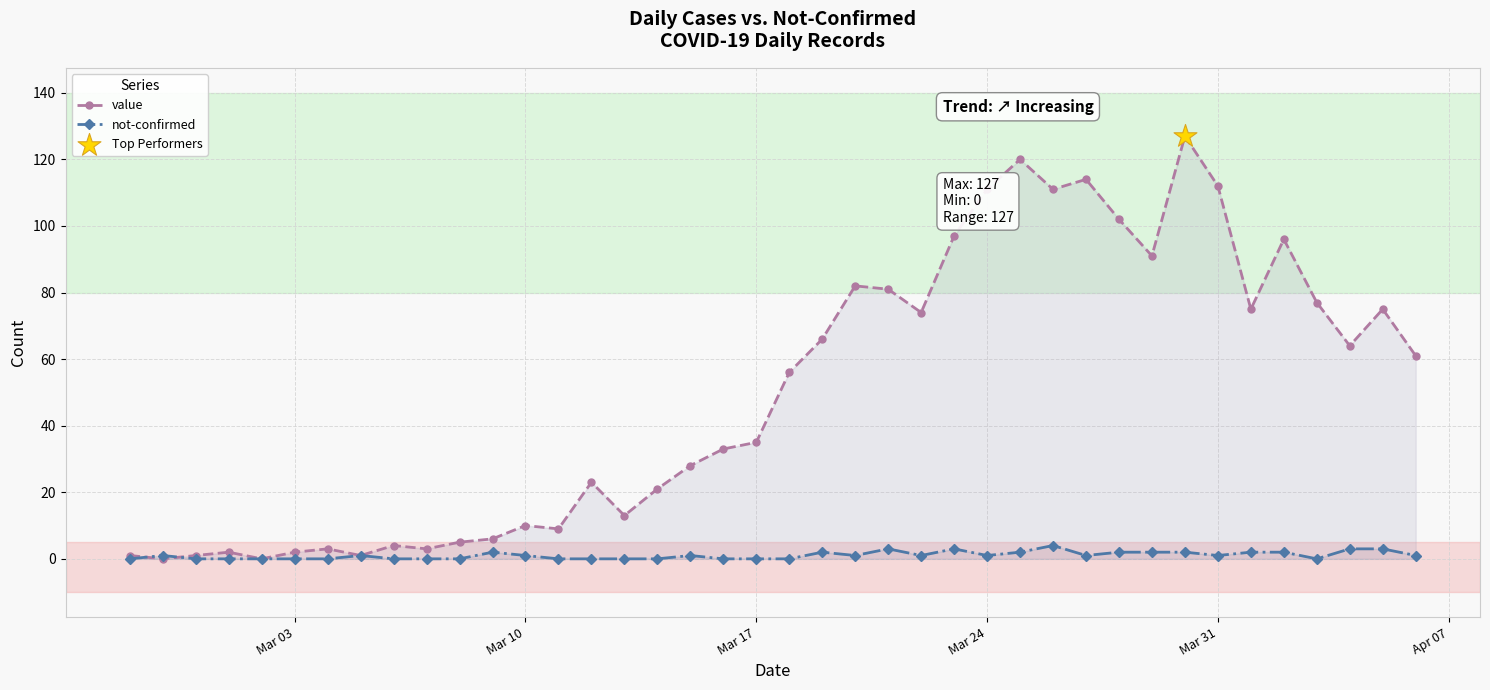

Which series contains the highest Y value?

value